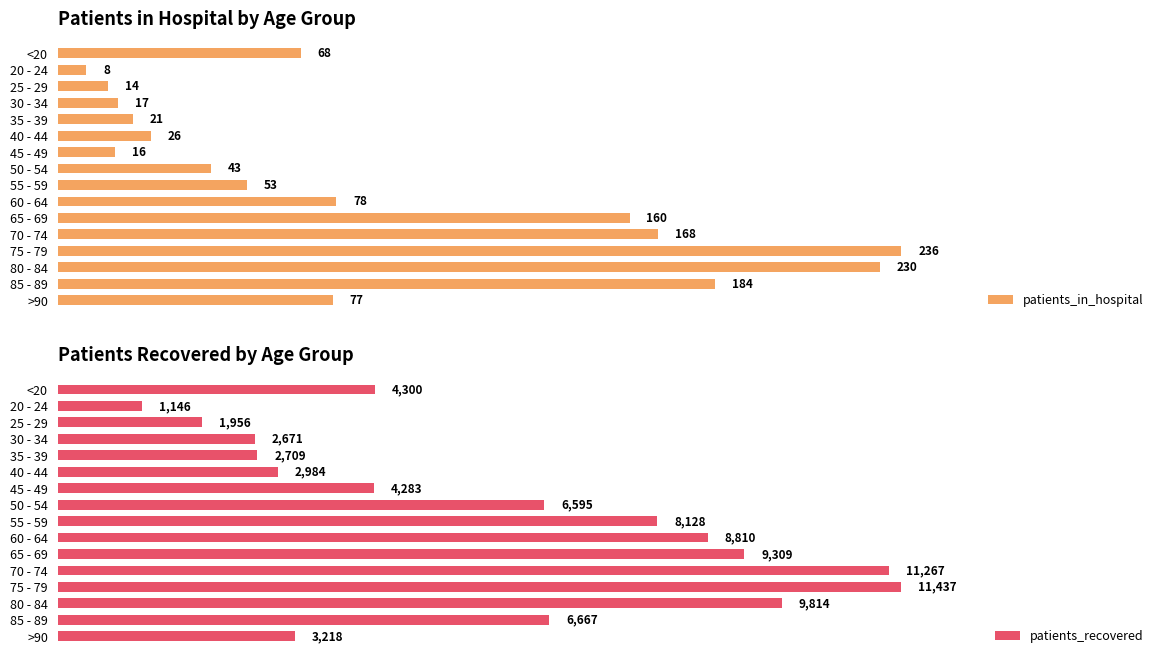

At which label is patients_in_hospital closest to 122?

65 - 69